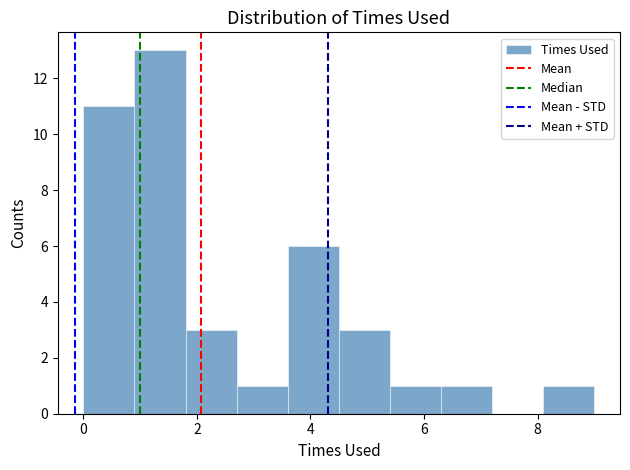

Reading left to right, transcribe this chart: for each bar, give the range it covers on the x-axis and its height. Neither the bar edges nor the heights are printed on the chart, so give them approximately, as read against the axes.

0.0 to 0.9: 11
0.9 to 1.8: 13
1.8 to 2.7: 3
2.7 to 3.6: 1
3.6 to 4.5: 6
4.5 to 5.4: 3
5.4 to 6.3: 1
6.3 to 7.2: 1
7.2 to 8.1: 0
8.1 to 9.0: 1